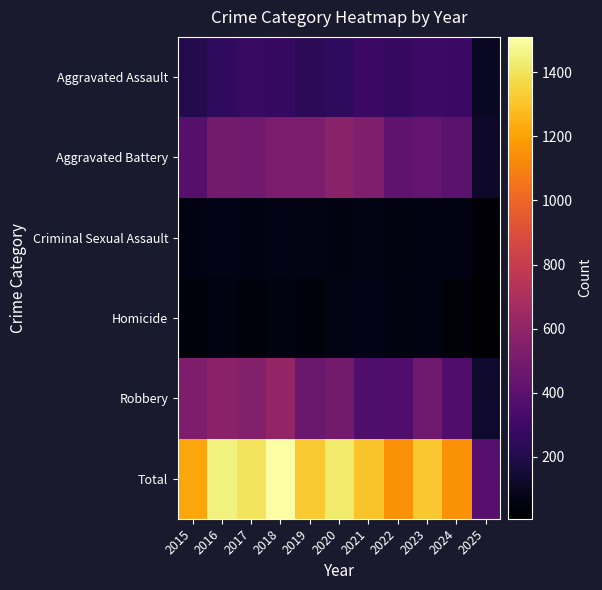

Reading left to right, transcribe all the data shown in this chart.

Aggravated Assault: 2015=210	2016=250	2017=276	2018=265	2019=238	2020=249	2021=284	2022=267	2023=293	2024=285	2025=106
Aggravated Battery: 2015=387	2016=491	2017=480	2018=522	2019=520	2020=574	2021=531	2022=417	2023=435	2024=406	2025=124
Criminal Sexual Assault: 2015=58	2016=69	2017=55	2018=66	2019=62	2020=50	2021=61	2022=52	2023=56	2024=58	2025=22
Homicide: 2015=32	2016=59	2017=37	2018=49	2019=40	2020=63	2021=69	2022=47	2023=55	2024=34	2025=7
Robbery: 2015=527	2016=579	2017=553	2018=608	2019=458	2020=491	2021=357	2022=364	2023=473	2024=363	2025=129
Total: 2015=1214	2016=1448	2017=1401	2018=1510	2019=1318	2020=1427	2021=1302	2022=1147	2023=1312	2024=1146	2025=388